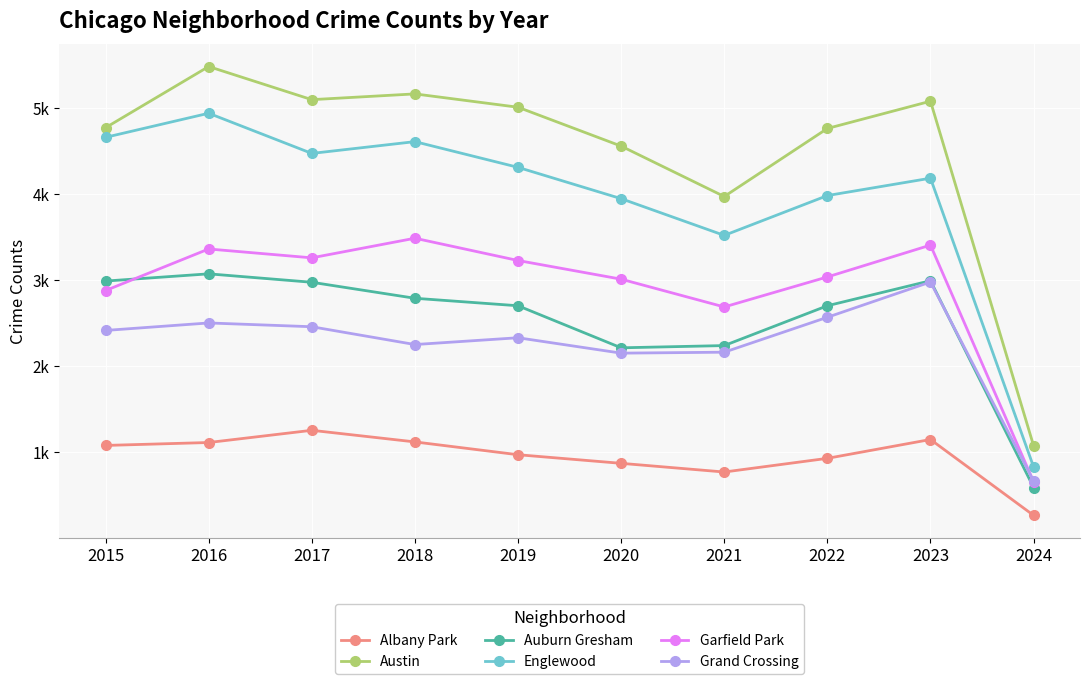

What are all the series names shown in the legend?

Albany Park, Austin, Auburn Gresham, Englewood, Garfield Park, Grand Crossing